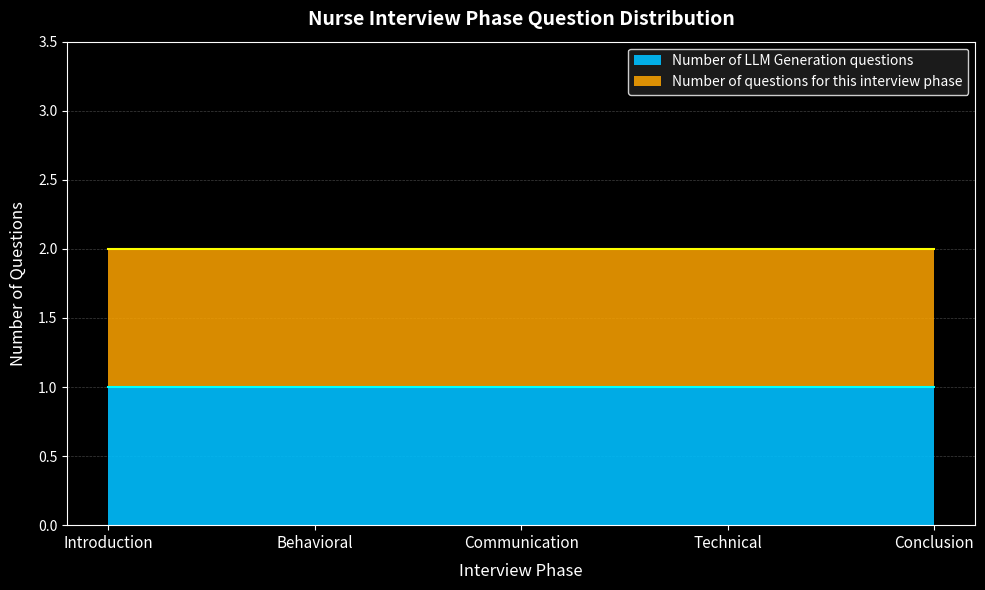

Which label corresponds to the largest value in the chart?

Introduction